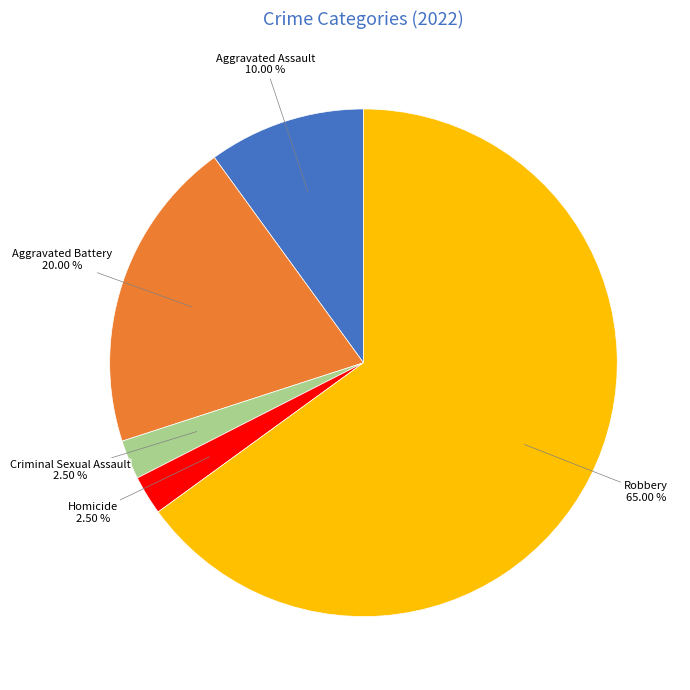

Does any single category account for the majority?

Yes